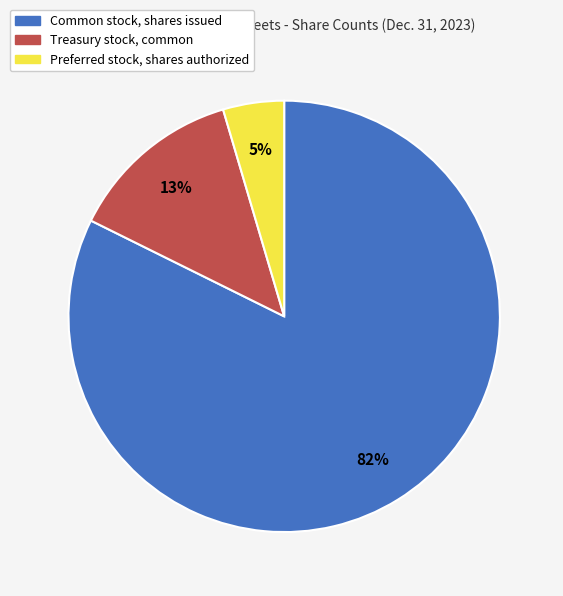

Which has a higher value, Common stock, shares issued or Treasury stock, common?

Common stock, shares issued